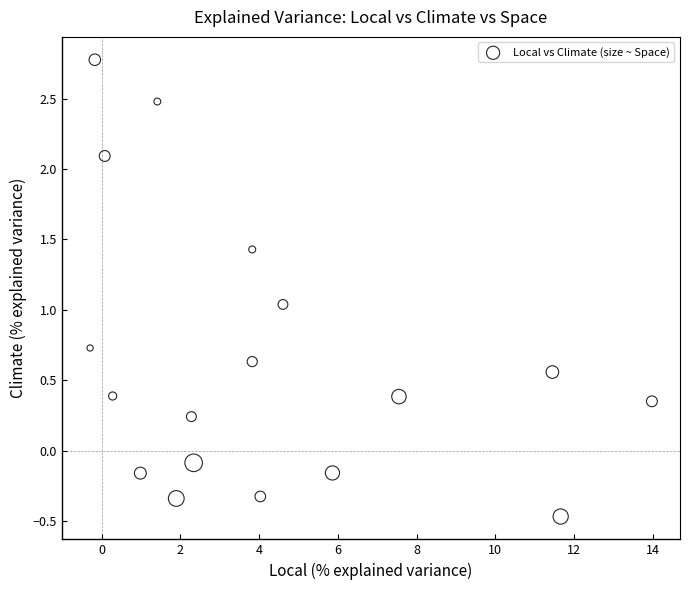

What is the range of X values (max minus min)?

14.3